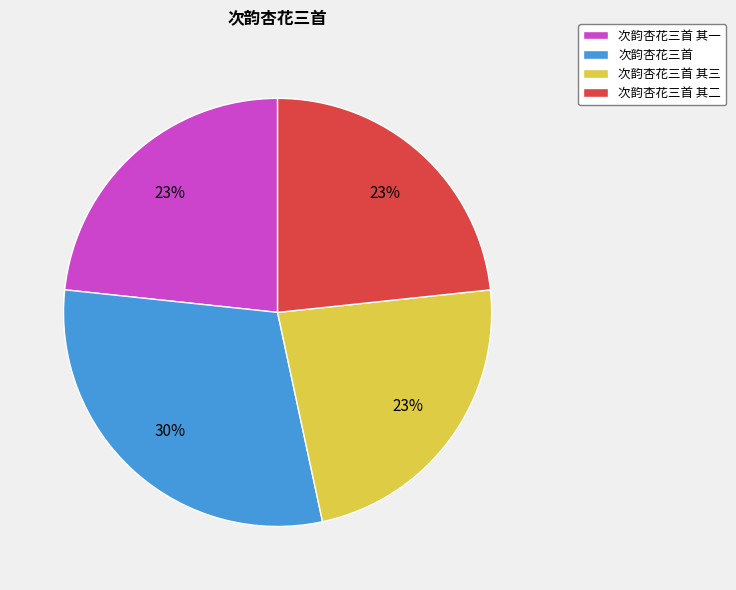

What is the ratio of the value at 次韵杏花三首 其二 to the value at 次韵杏花三首 其一?

1.0